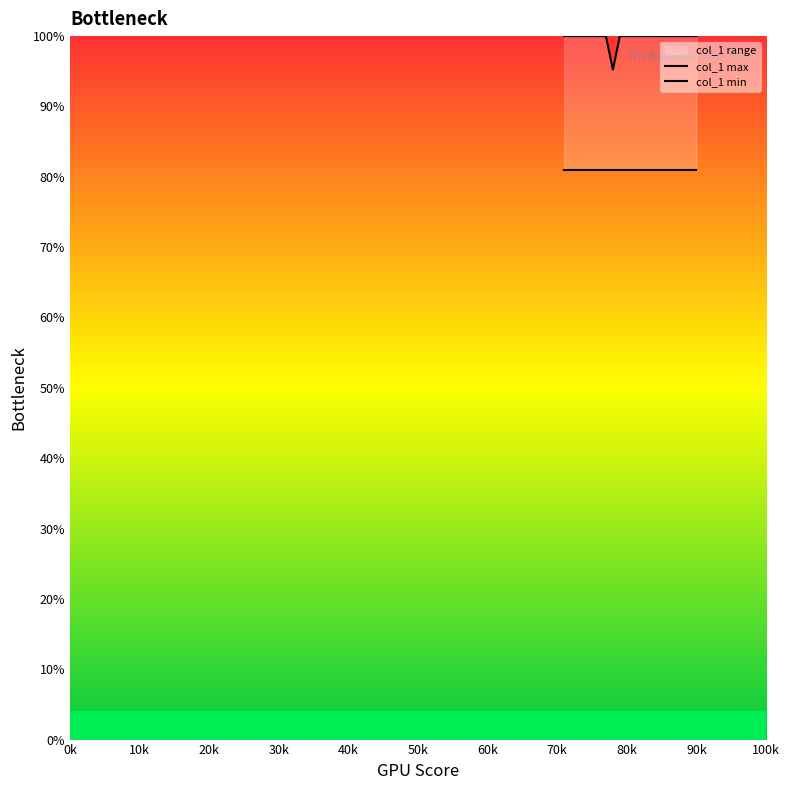

True or false: col_1 min and col_1 max intersect in this chart.

False